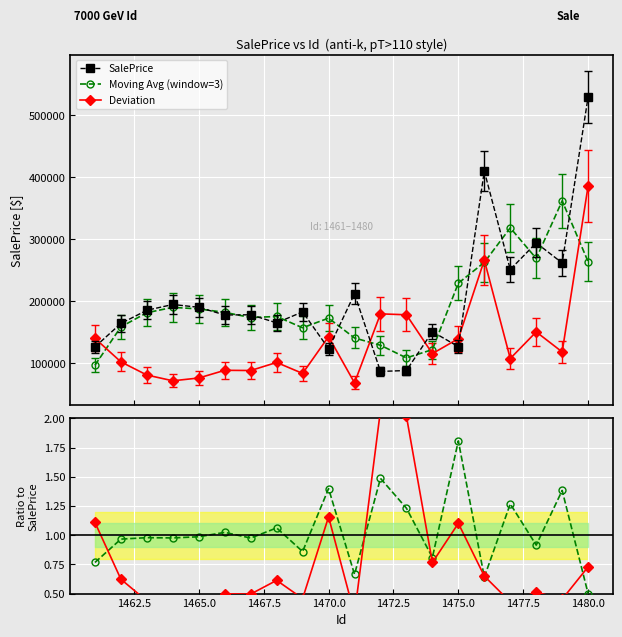

Is this an area chart (filled region under the line)?

No